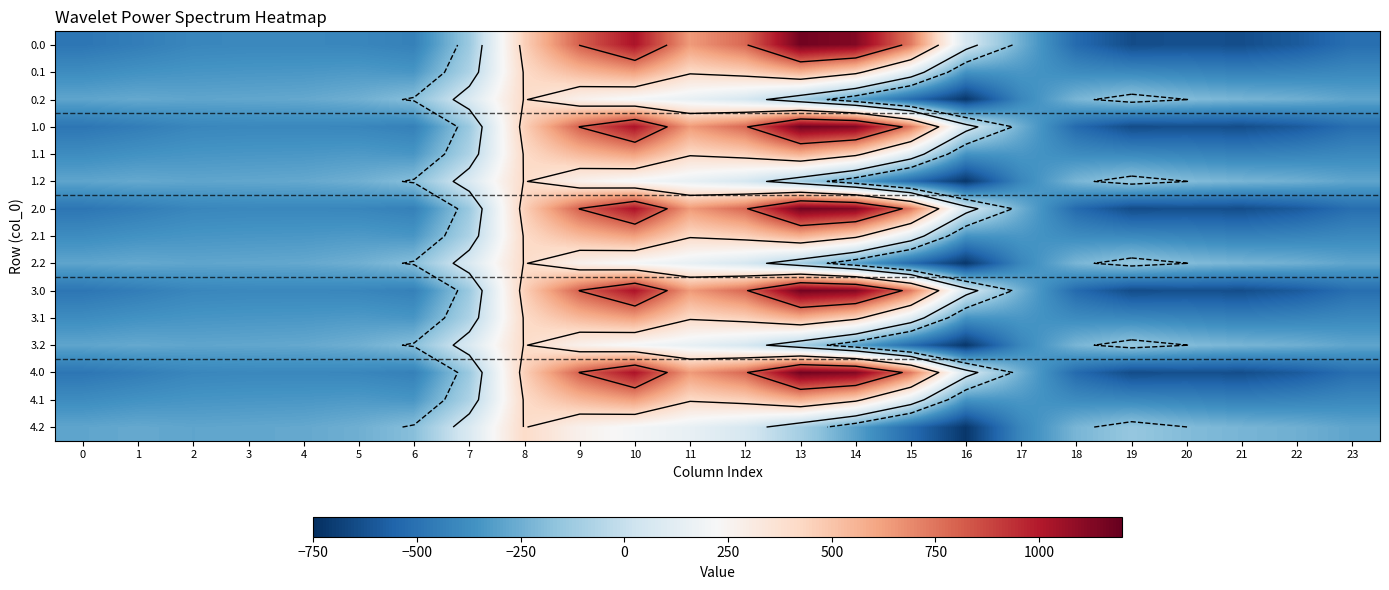

True or false: 1.2 has a value of -345.0 at 20.

False